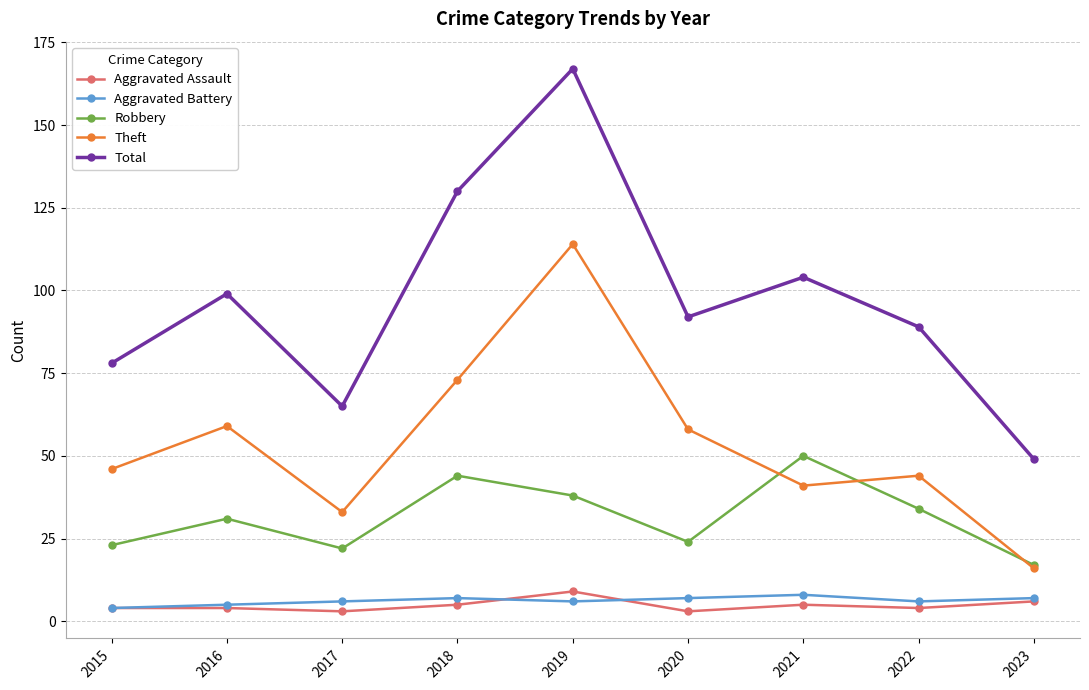

How many interior local peaks does the Theft series have?

3